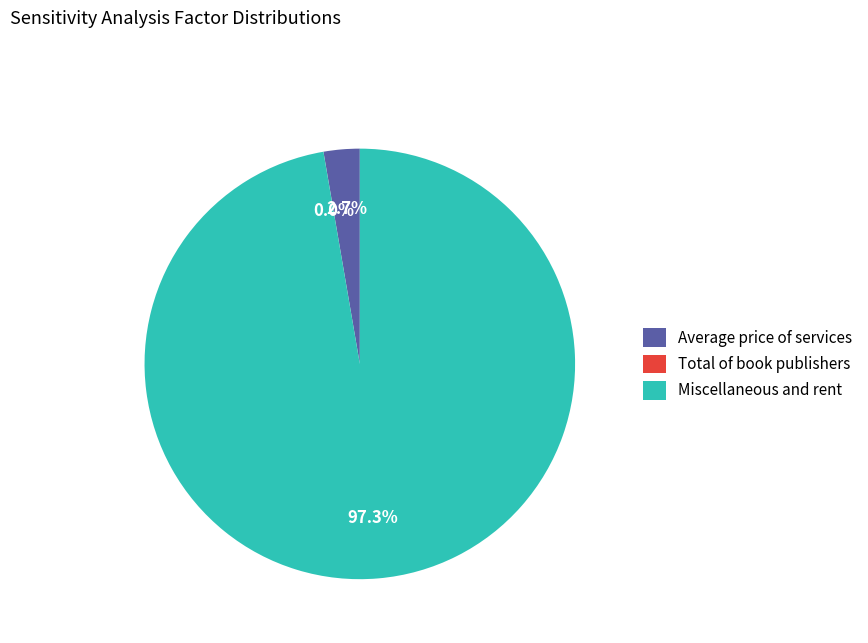

Which category accounts for the majority?

Miscellaneous and rent